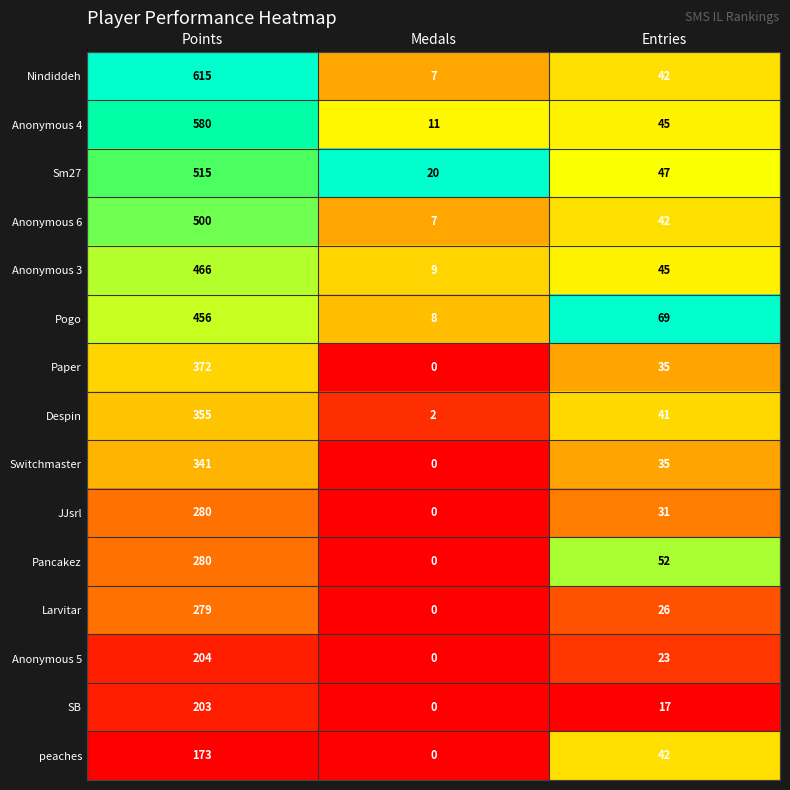

At which label is Pogo closest to 232?

Entries